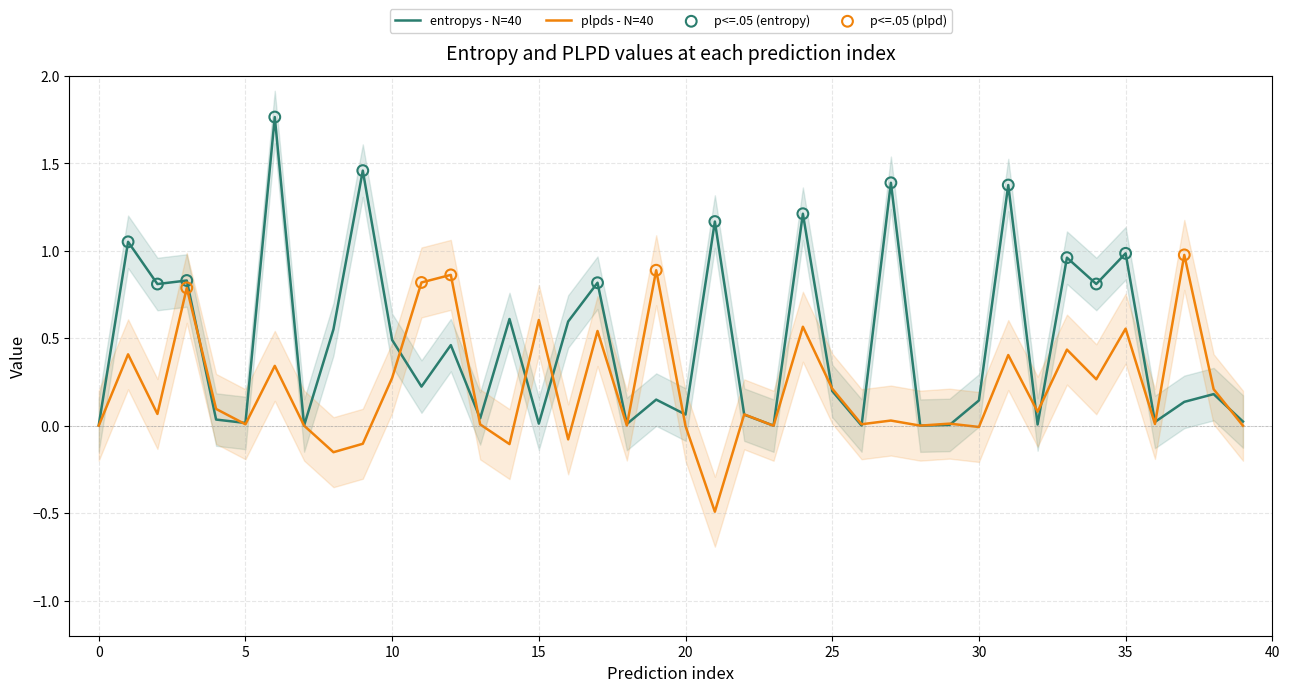

Which series contains the lowest Y value?

plpds